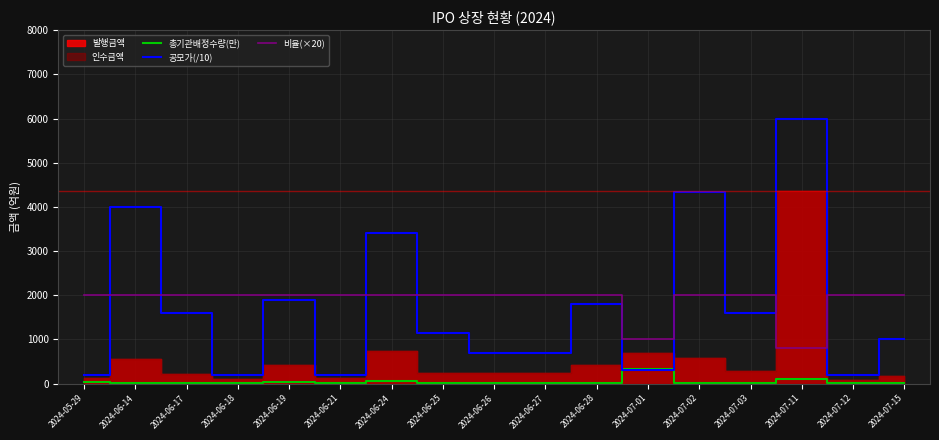

The value of 공모가(/10) at 2024-07-03 is 1600.0. True or false?

True